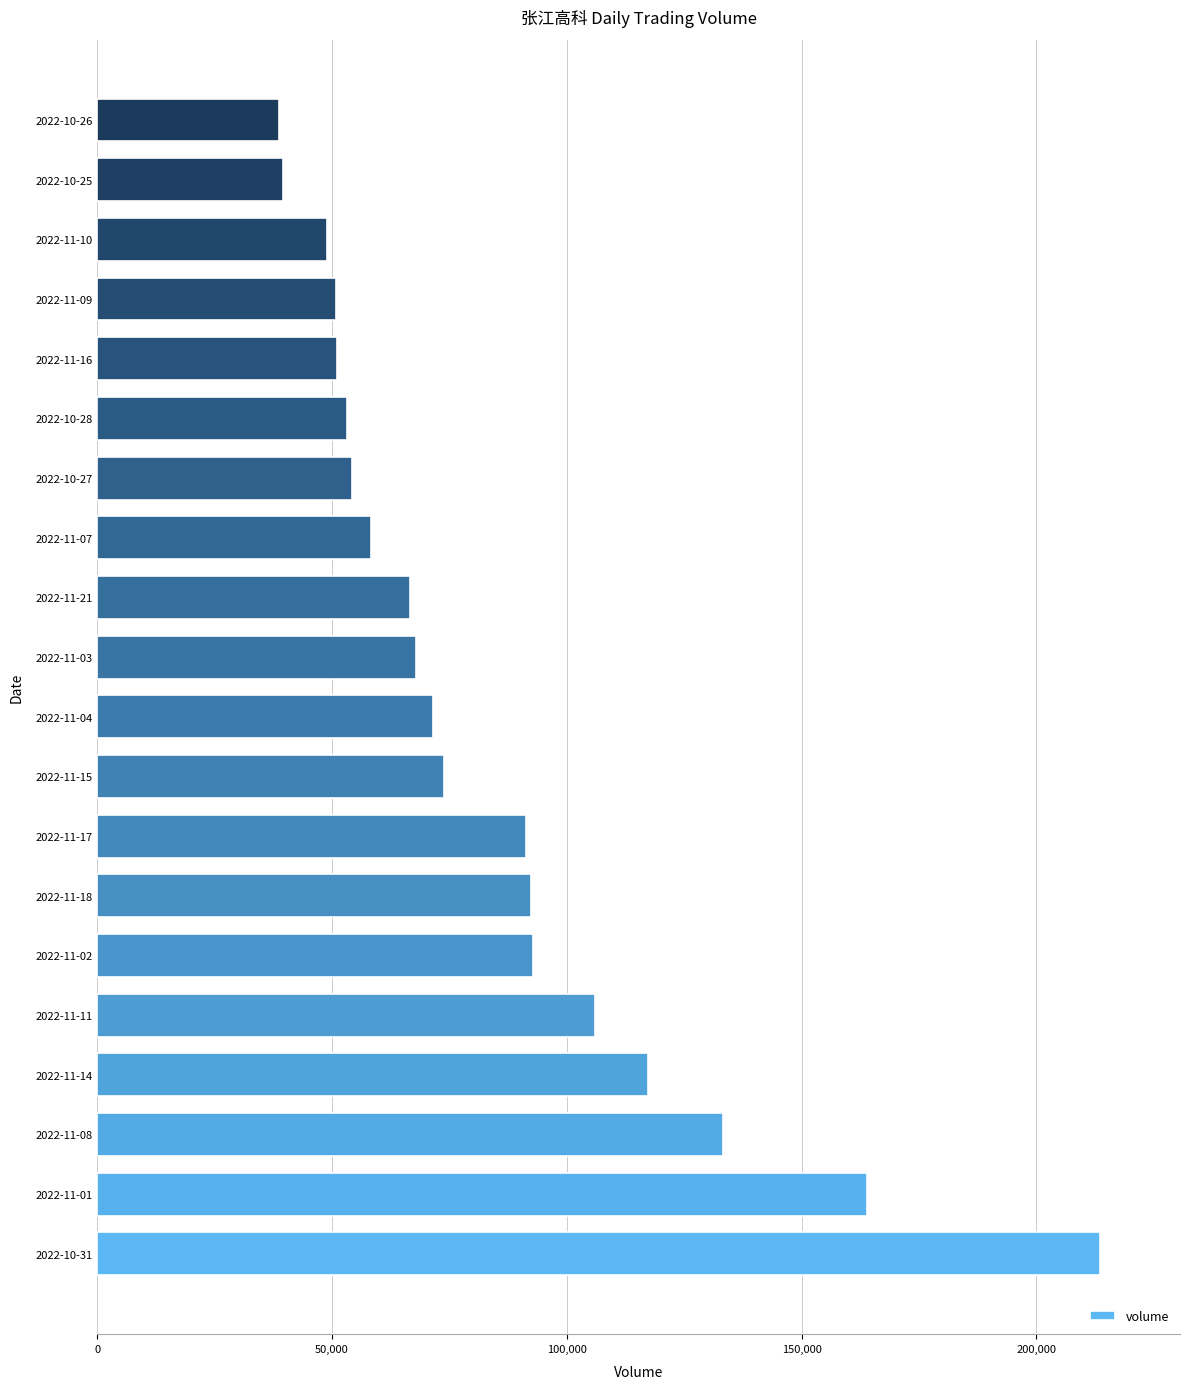

The value at 2022-11-14 is 205083. True or false?

False